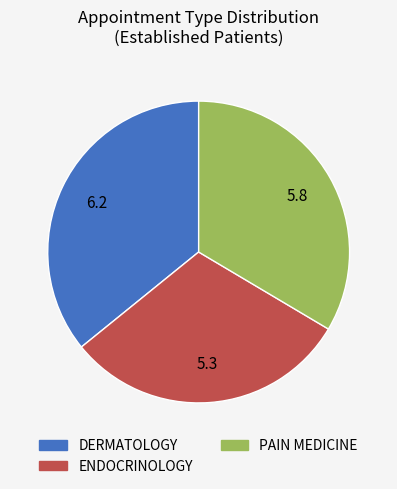

What is the largest slice in the pie chart?

DERMATOLOGY